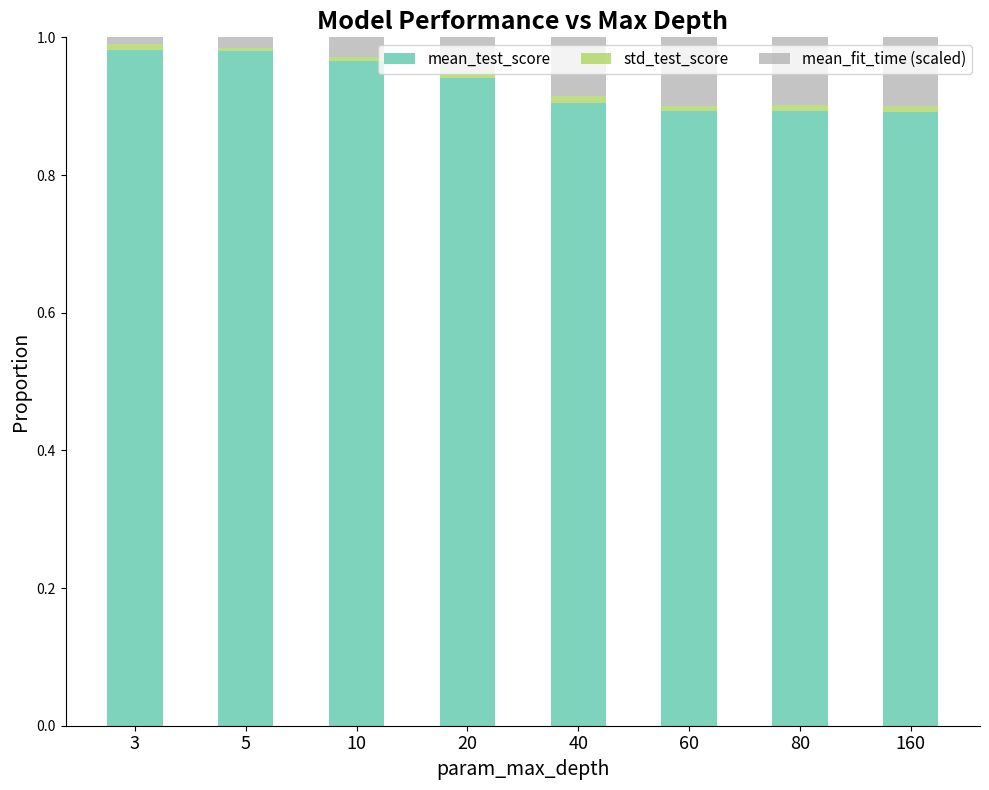

The mean_test_score series shows 0.4 at 160. True or false?

False